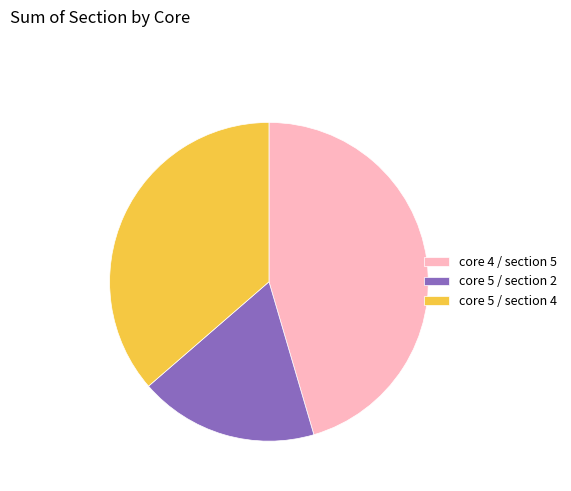

Is it true that core 5 / section 2 is 25% of the pie?

False